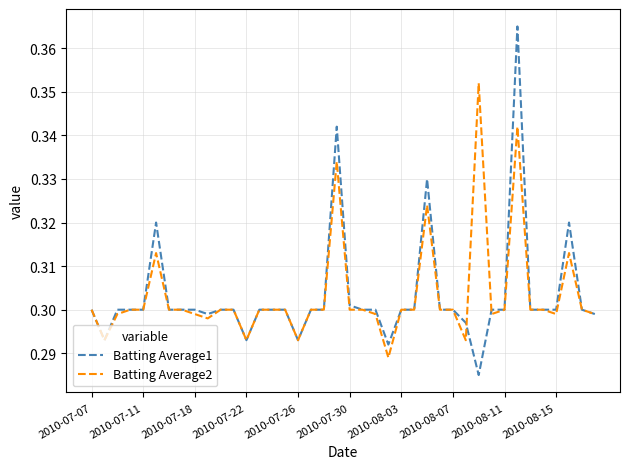

Which series has the widest spread of values?

Batting Average1